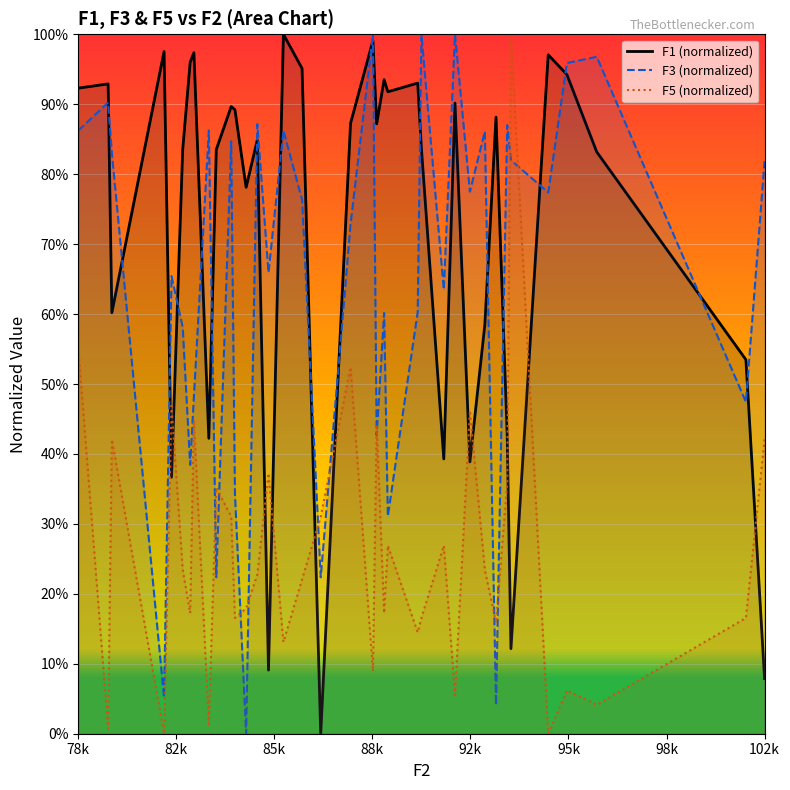

At which category is the sum across all series the highest?

78k